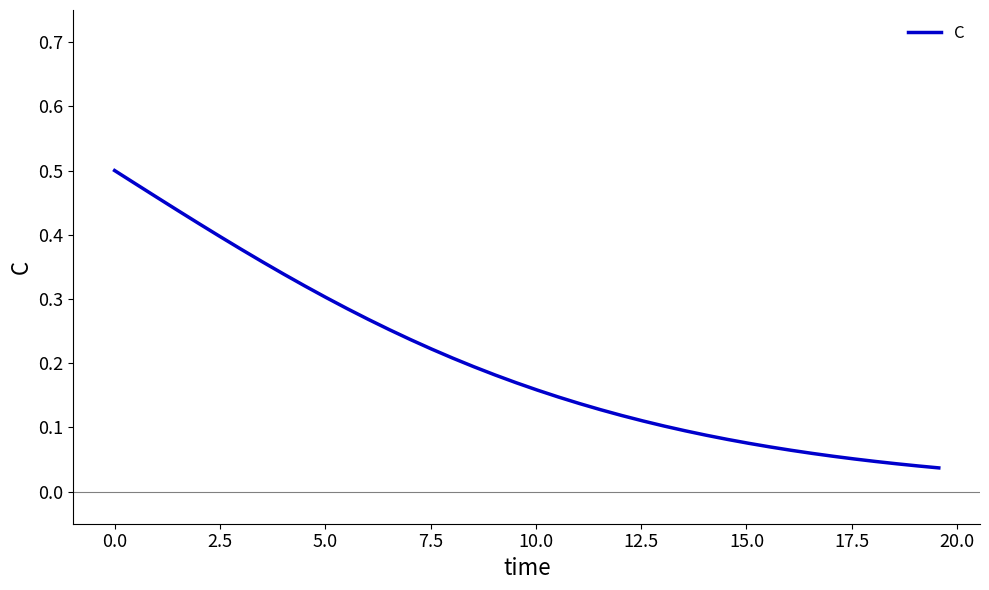

True or false: there are more than 0 points higher than both neighbors.

False